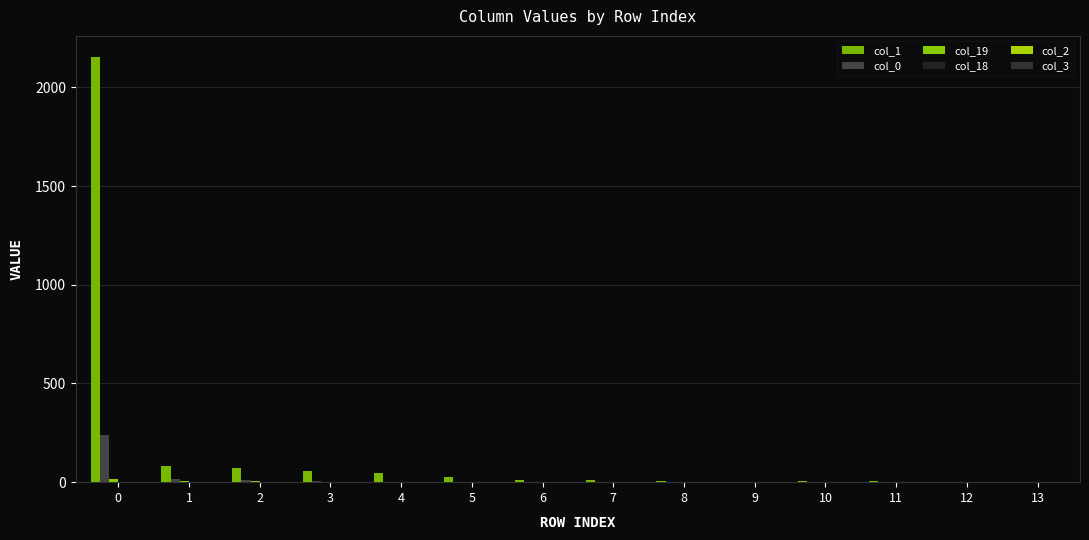

Are the bars horizontal?

No